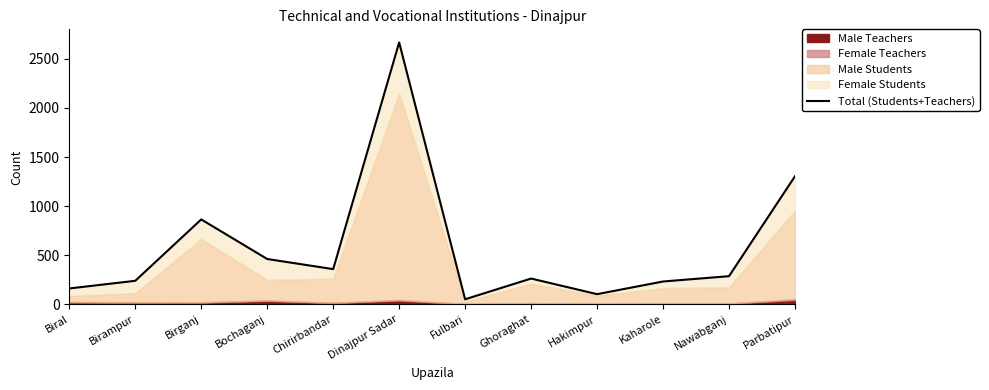

What is the maximum value shown in the chart?

2667